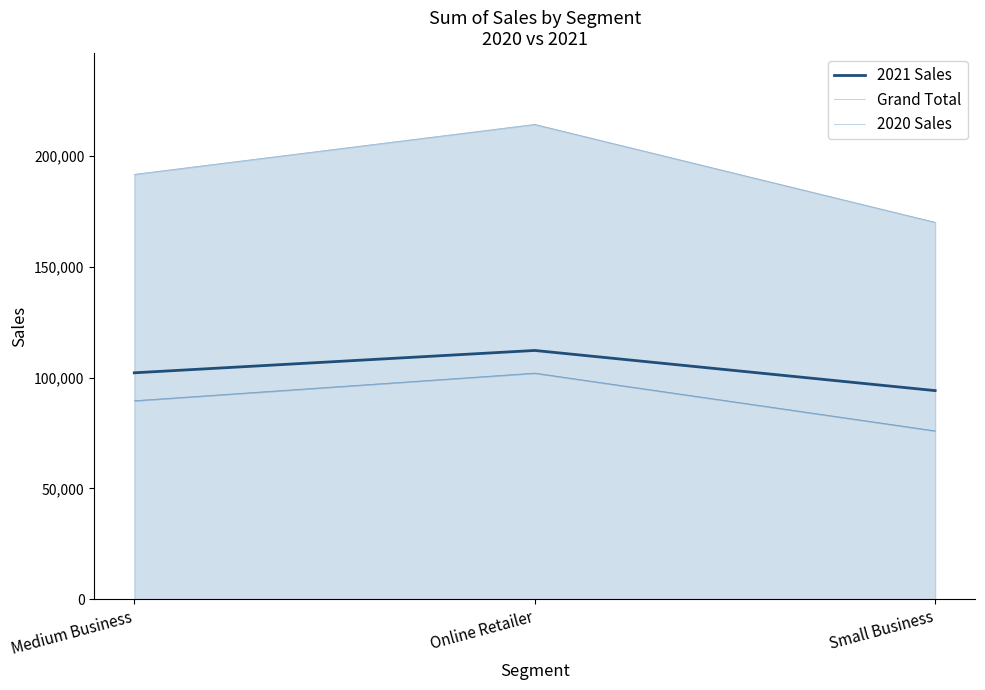

What is the value of the 2020 Sales point at the 2nd from the left?

102065